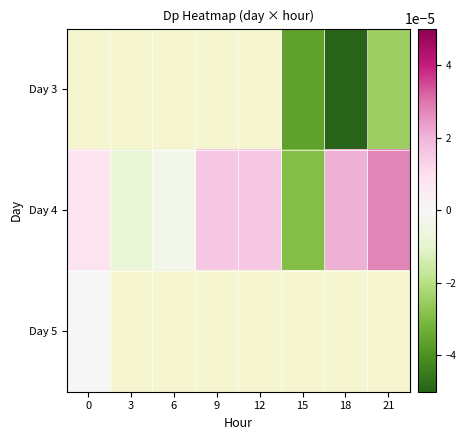

How many values in the Day 4 series exceed 0?

5